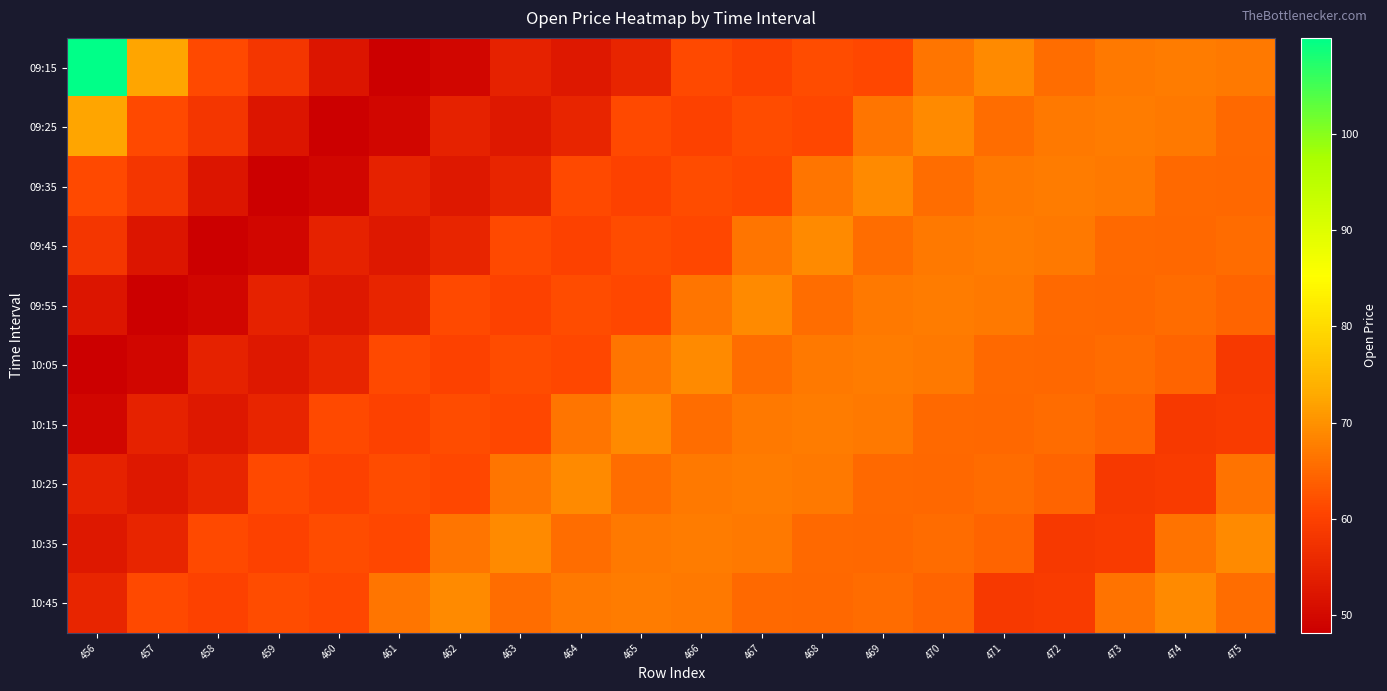

At 468, list the series in order from largest to smallest.

09:45, 10:15, 10:05, 10:25, 09:35, 09:55, 10:35, 10:45, 09:15, 09:25